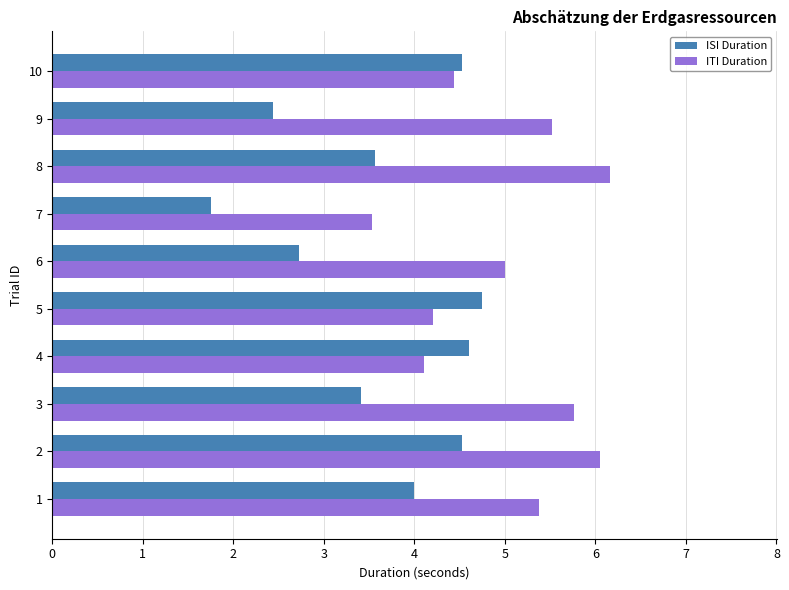

Count the number of categories in the chart.

10